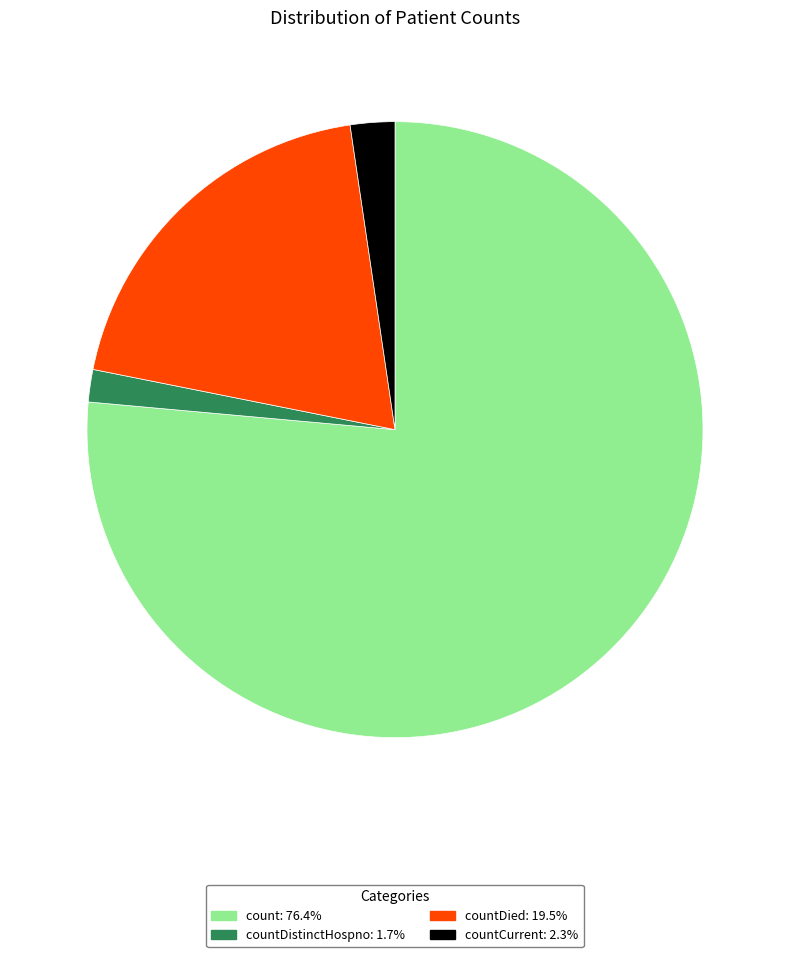

Is there any slice that represents more than half of the pie?

Yes